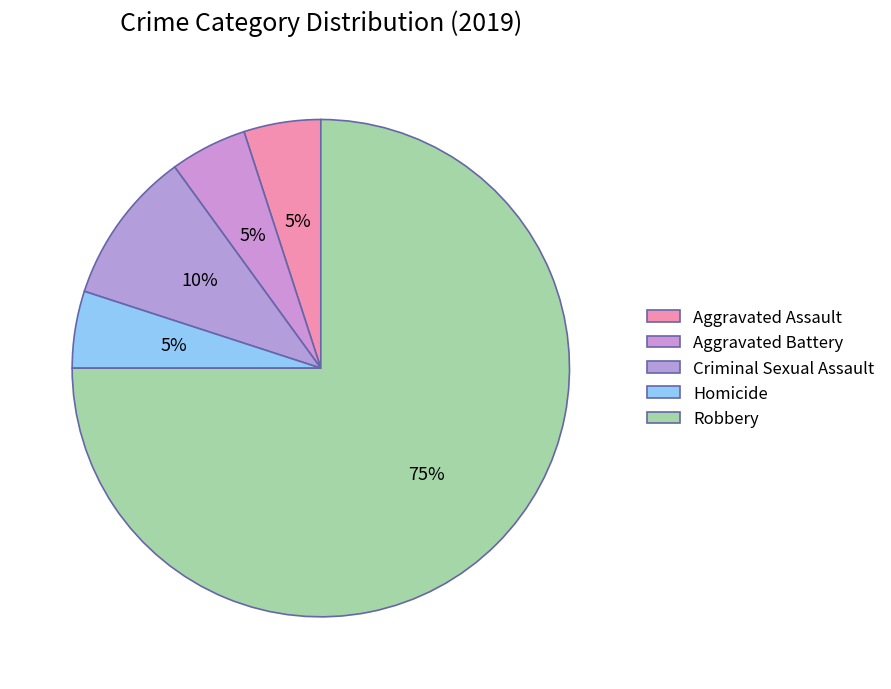

Is there any slice that represents more than half of the pie?

Yes